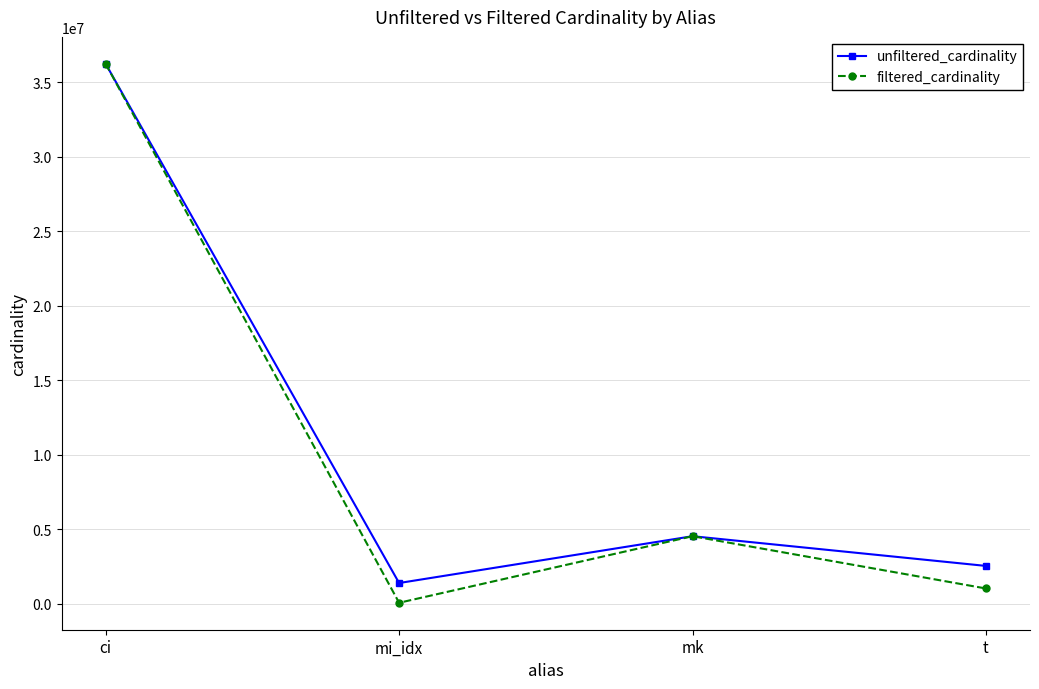

What is the approximate value of unfiltered_cardinality at mi_idx, to the nearest 50?

1380050